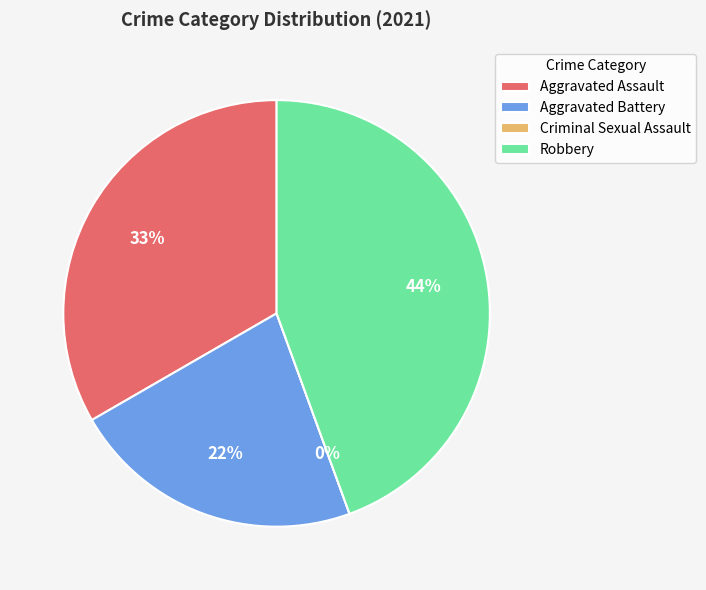

Which category has the smallest portion of the pie?

Criminal Sexual Assault